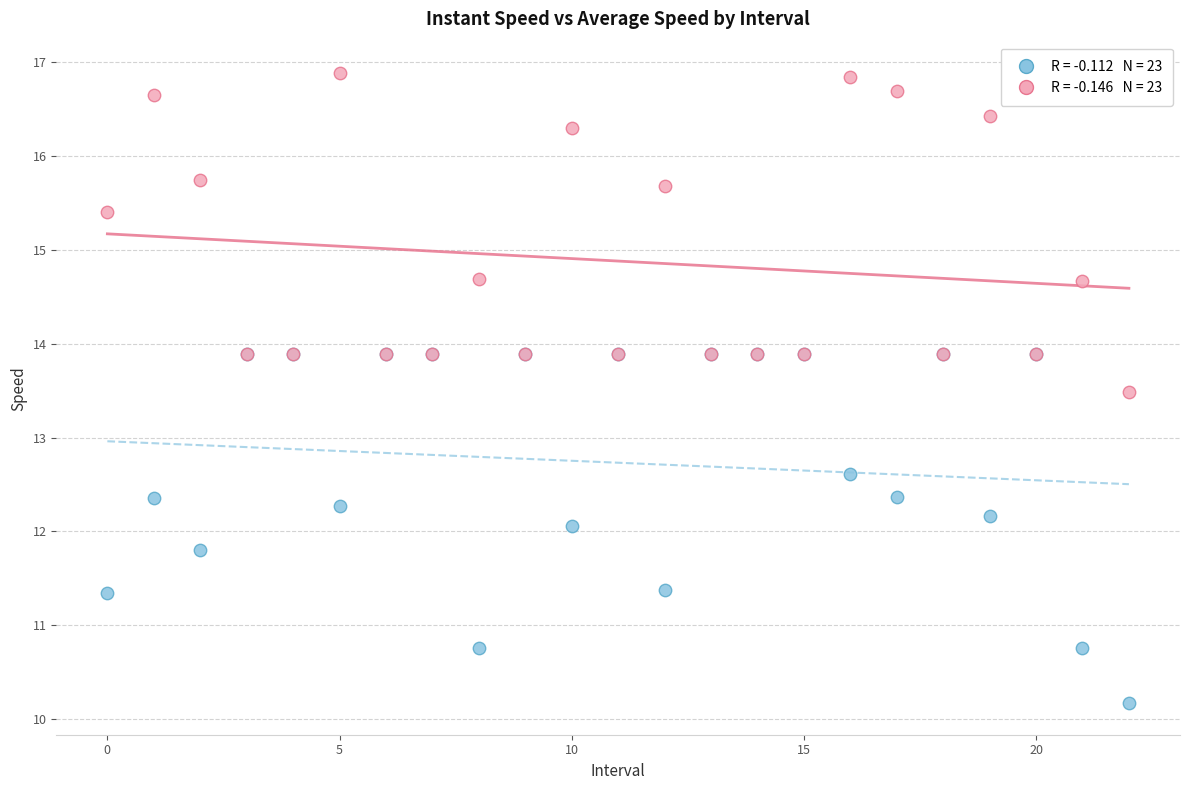

Across all series, what Y value is closest to 13?

12.6